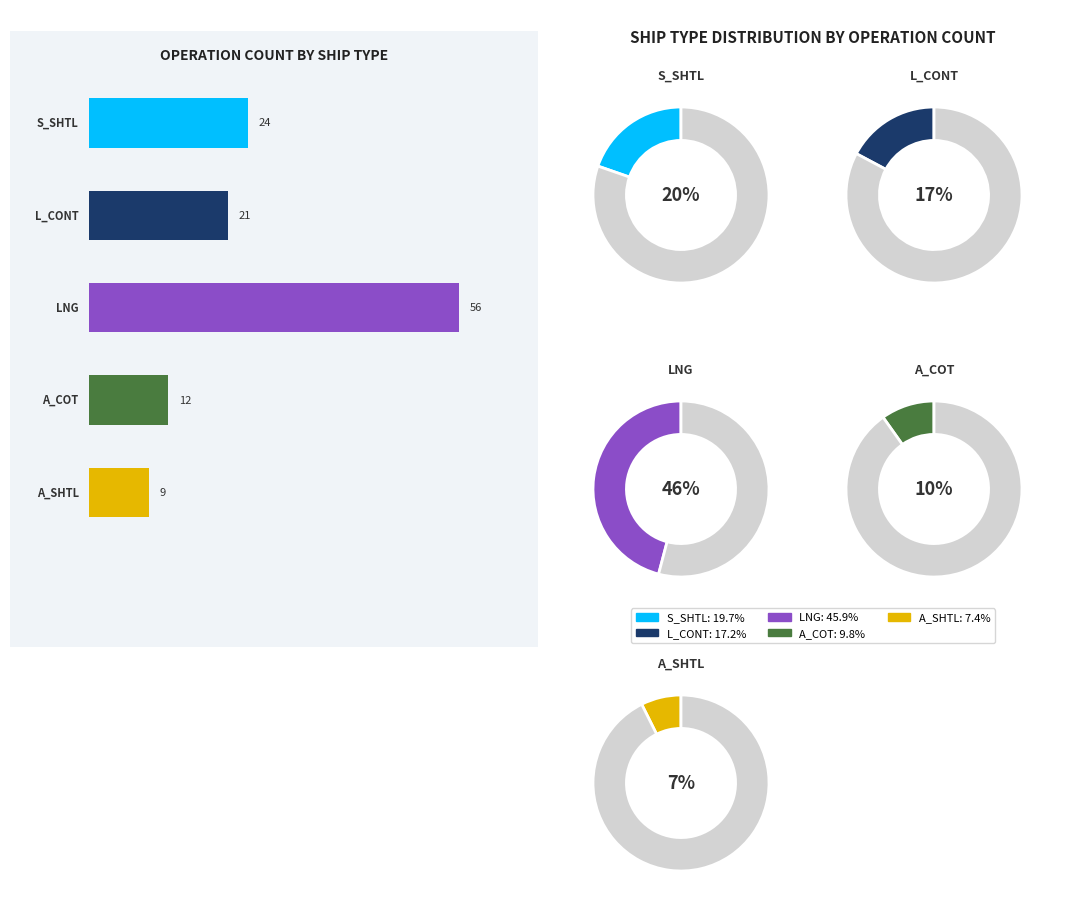

What percentage is the A_COT slice, to the nearest percent?

10%